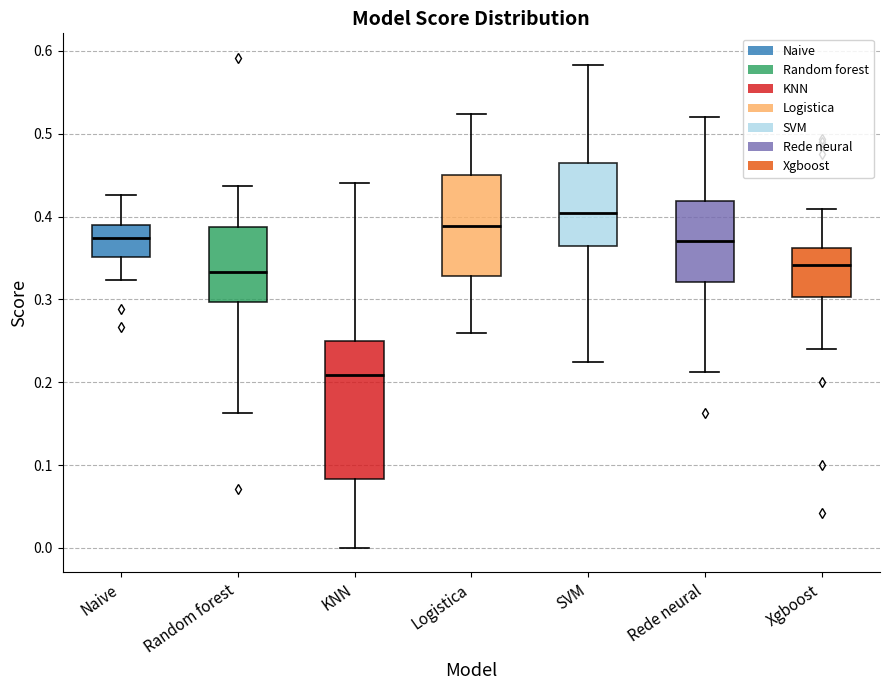

Reading left to right, read every box against the y-axis: the position of its median line, the range the box covers, and the ends of its whiskers. The values are not printed on the chart, so give them approximately, as read against the axis.

Naive: median 0.37, box 0.35 to 0.39, whiskers 0.32 to 0.43
Random forest: median 0.33, box 0.30 to 0.39, whiskers 0.16 to 0.44
KNN: median 0.21, box 0.08 to 0.25, whiskers 0.00 to 0.44
Logistica: median 0.39, box 0.33 to 0.45, whiskers 0.26 to 0.52
SVM: median 0.40, box 0.36 to 0.46, whiskers 0.23 to 0.58
Rede neural: median 0.37, box 0.32 to 0.42, whiskers 0.21 to 0.52
Xgboost: median 0.34, box 0.30 to 0.36, whiskers 0.24 to 0.41